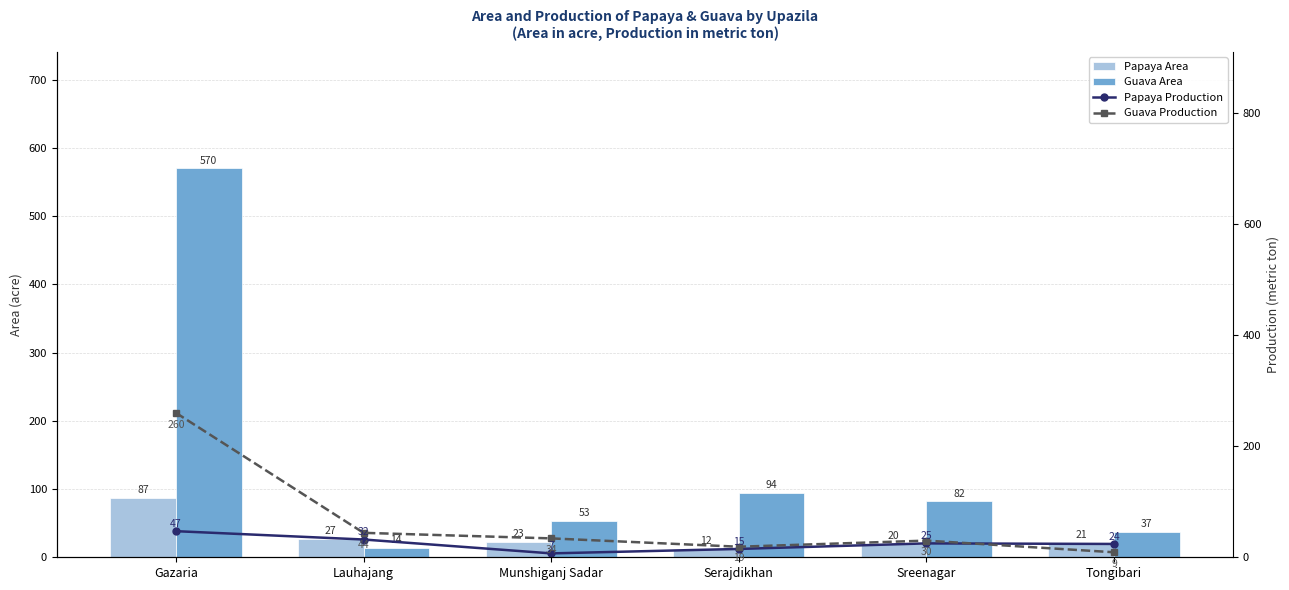

Which series has the largest range (max minus min)?

Guava Area